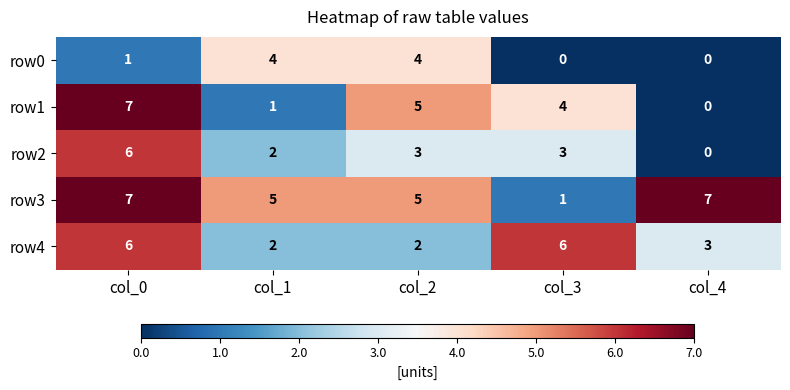

Where does the row4 series first go above 3?

col_0